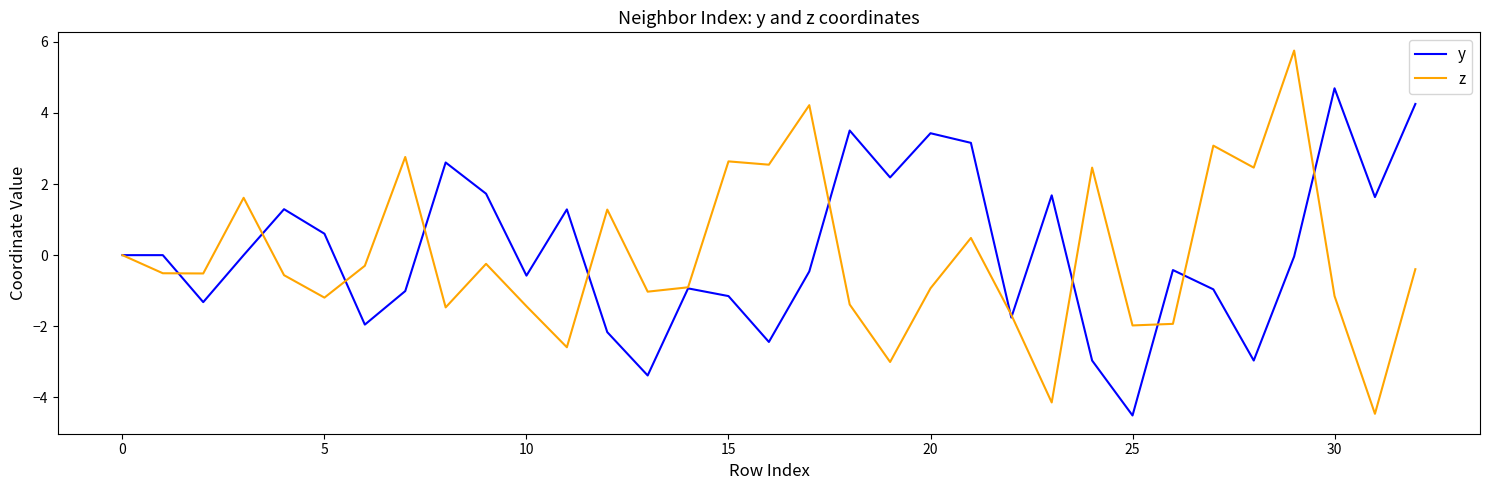

What is the highest value of the z series?

5.8